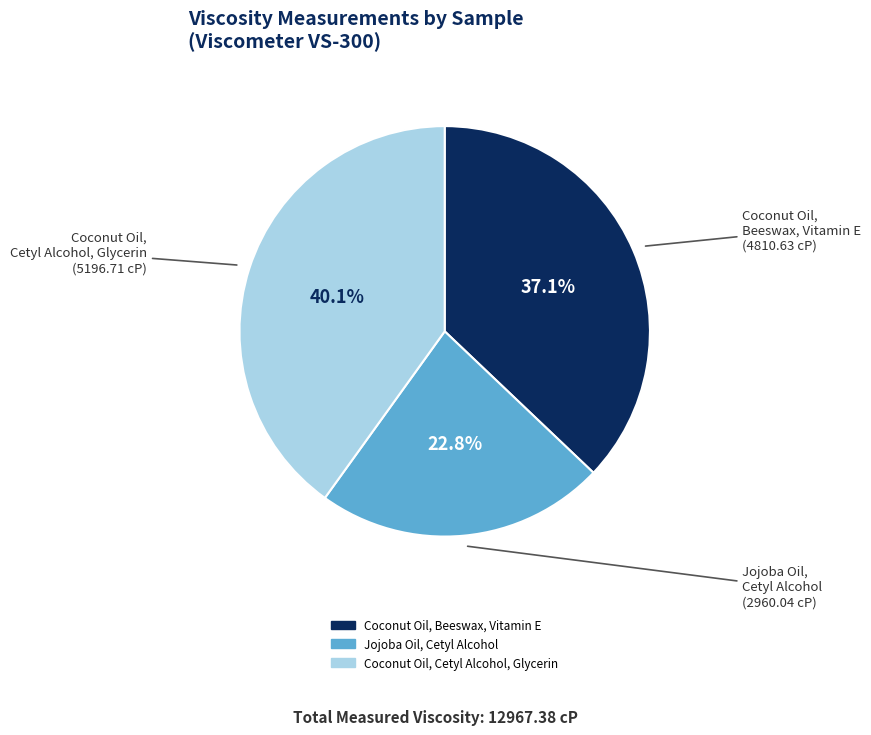

Approximately how many times larger is the value at Jojoba Oil, Cetyl Alcohol compared to Coconut Oil, Cetyl Alcohol, Glycerin?

0.6